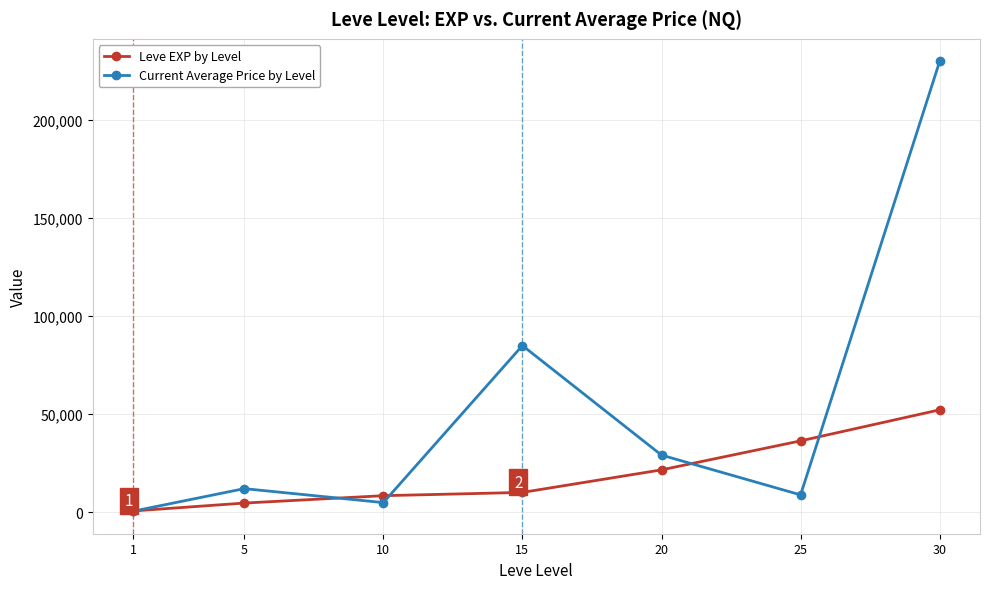

The value of Leve EXP by Level at 15 is 10100. True or false?

True